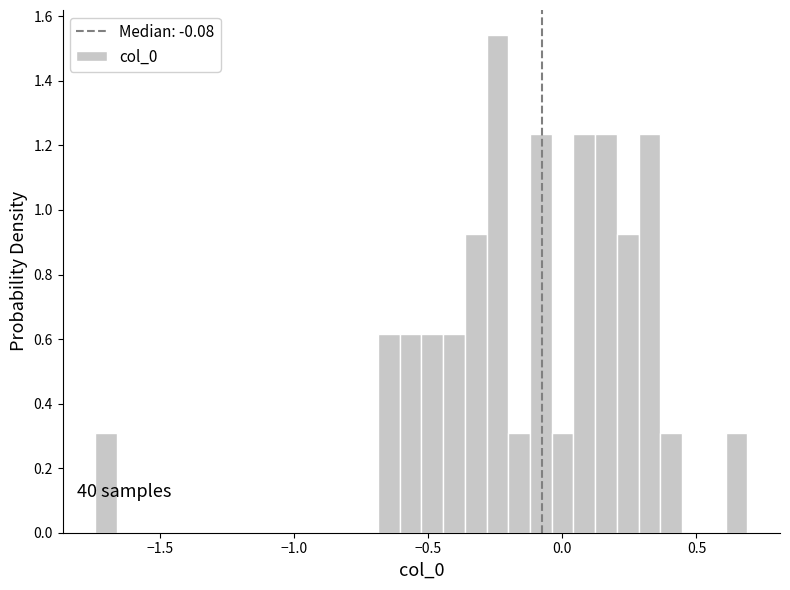

Read against the x-axis, roughly where is the centre of the tallest bar?

-0.25